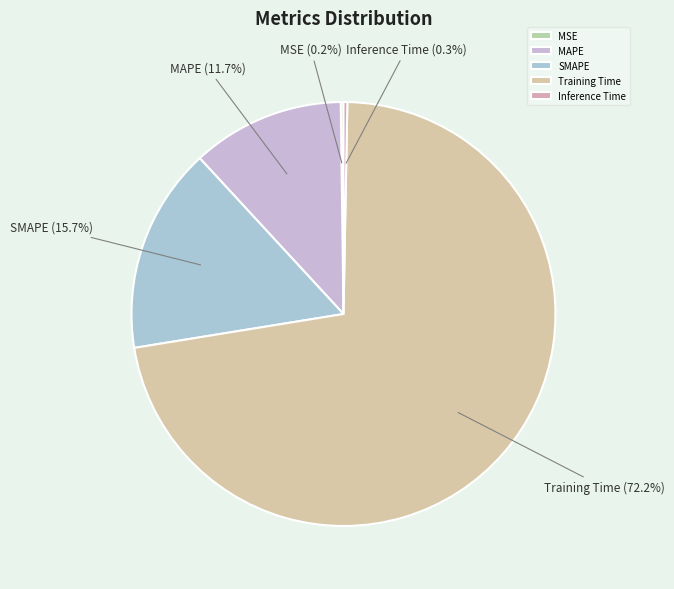

Which has a higher value, MAPE or Training Time?

Training Time